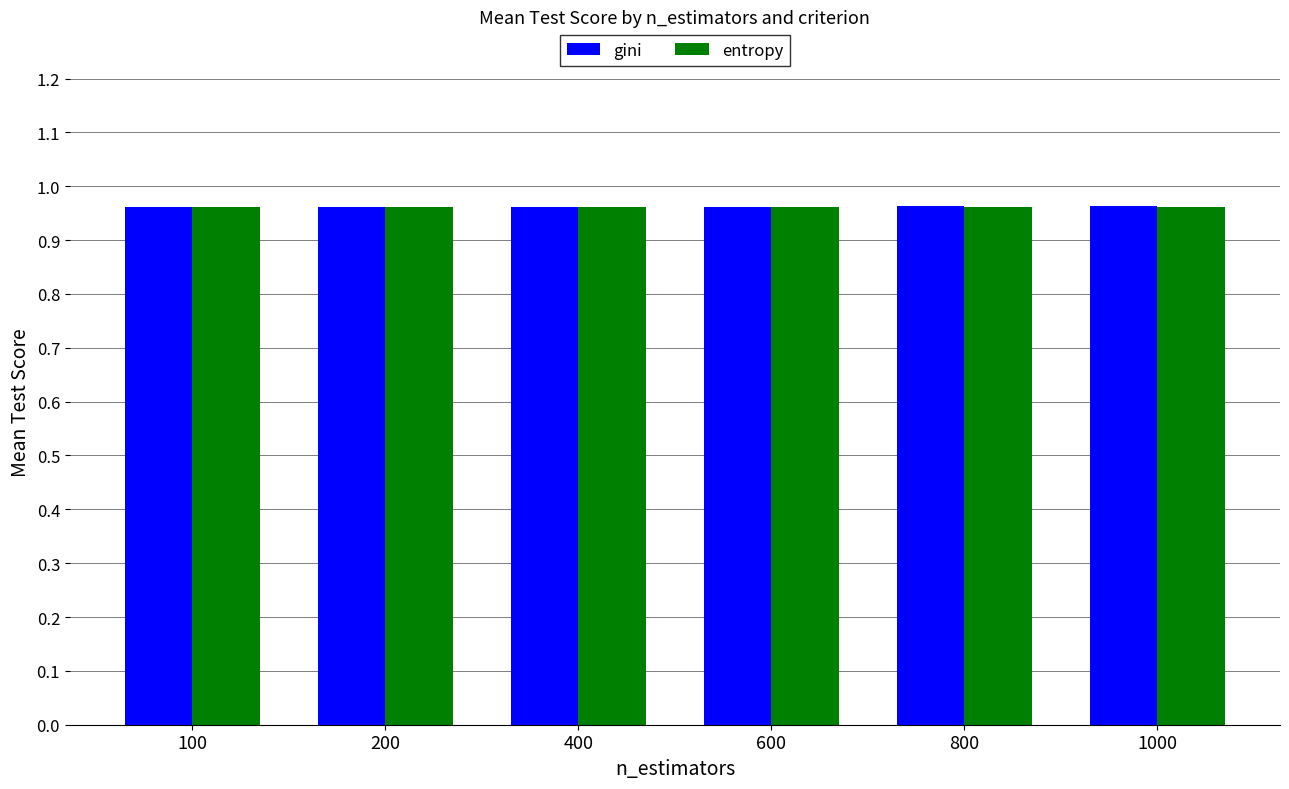

What is the sum of all gini values?

5.8